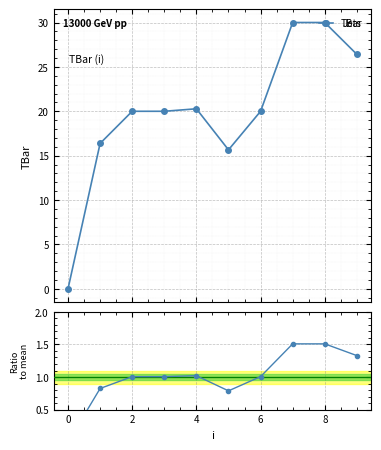

At how many categories does at least one series exceed 25?

3